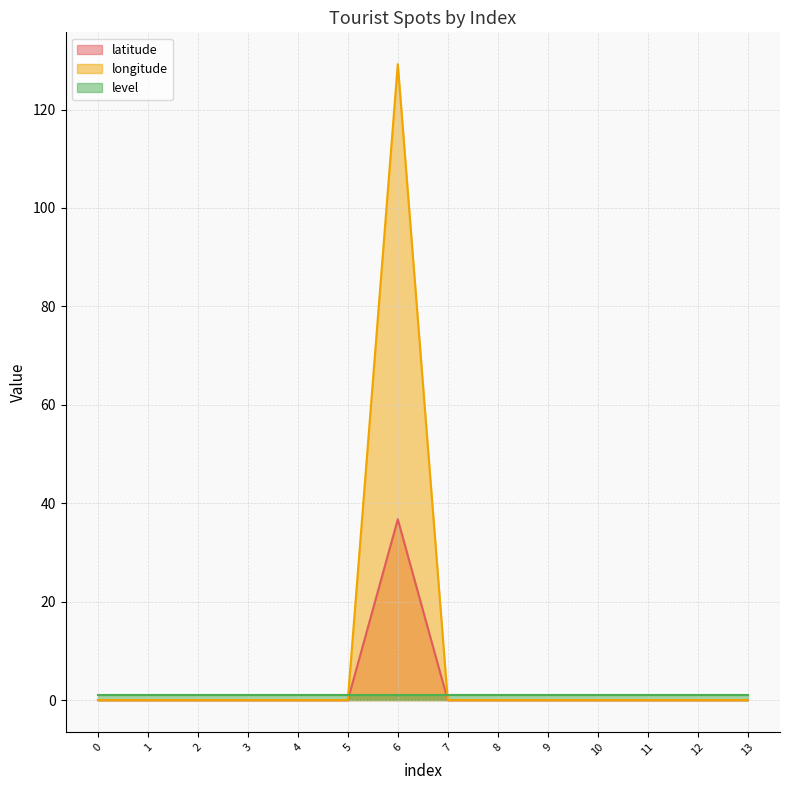

True or false: latitude has a value of -11.4 at 2.

False